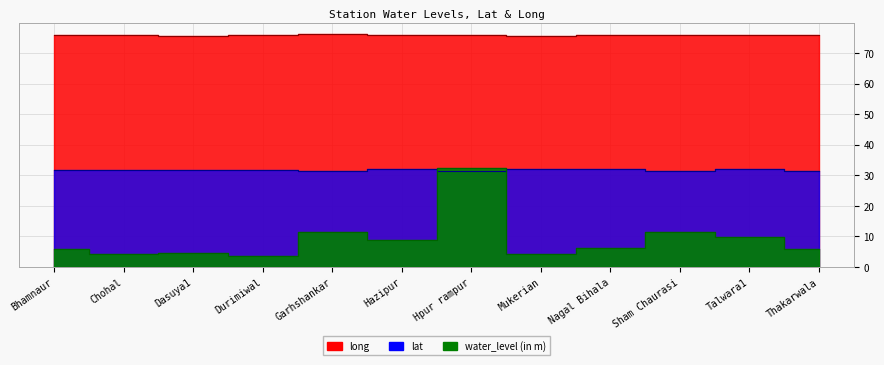

Does the chart display data point markers on the line(s)?

No